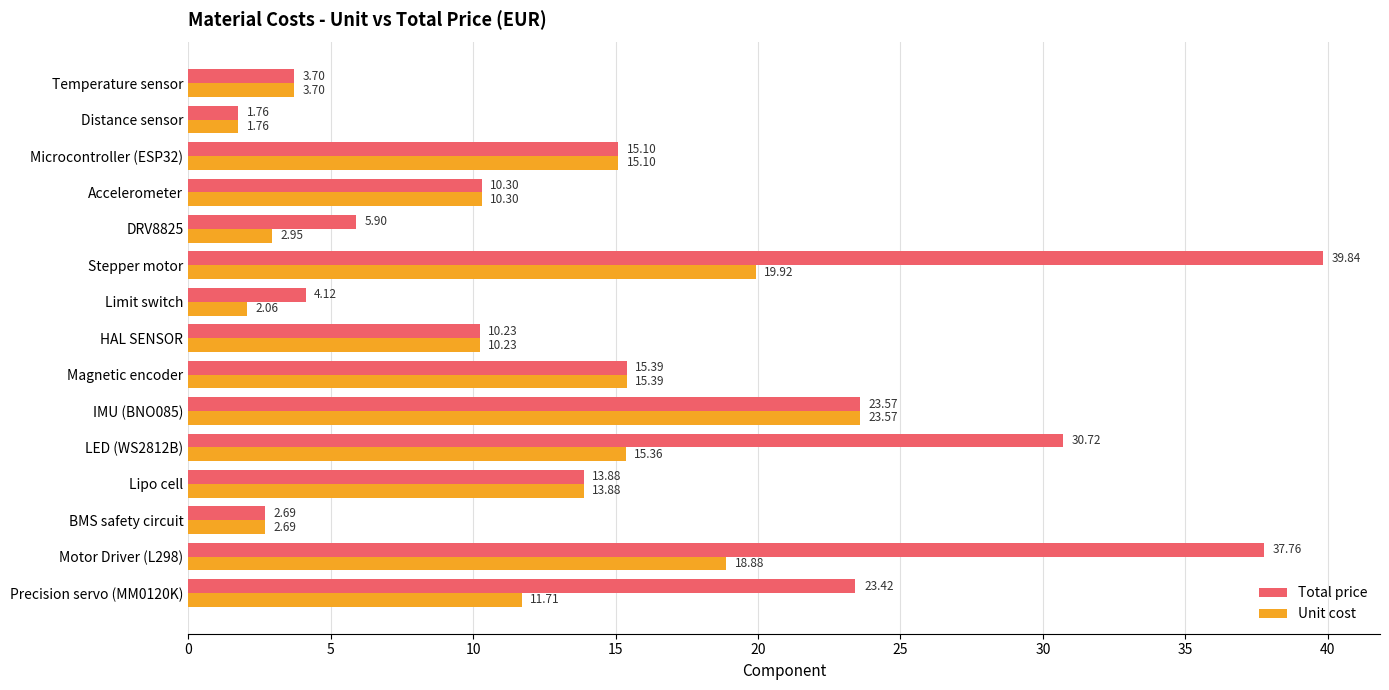

What is the total value across all series at Distance sensor?

3.5